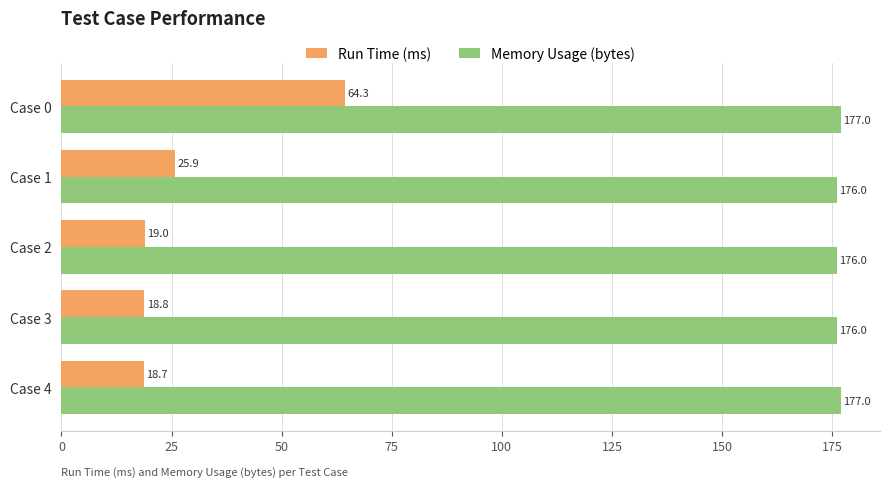

What is the sum of the Memory Usage (bytes) values at Case 4 and Case 0?

354.0